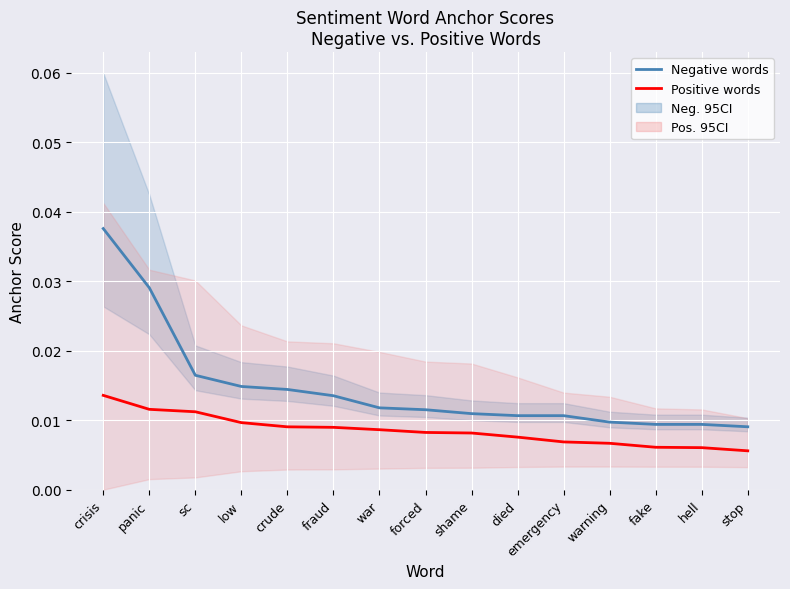

Which series has the largest total across all categories?

Negative words